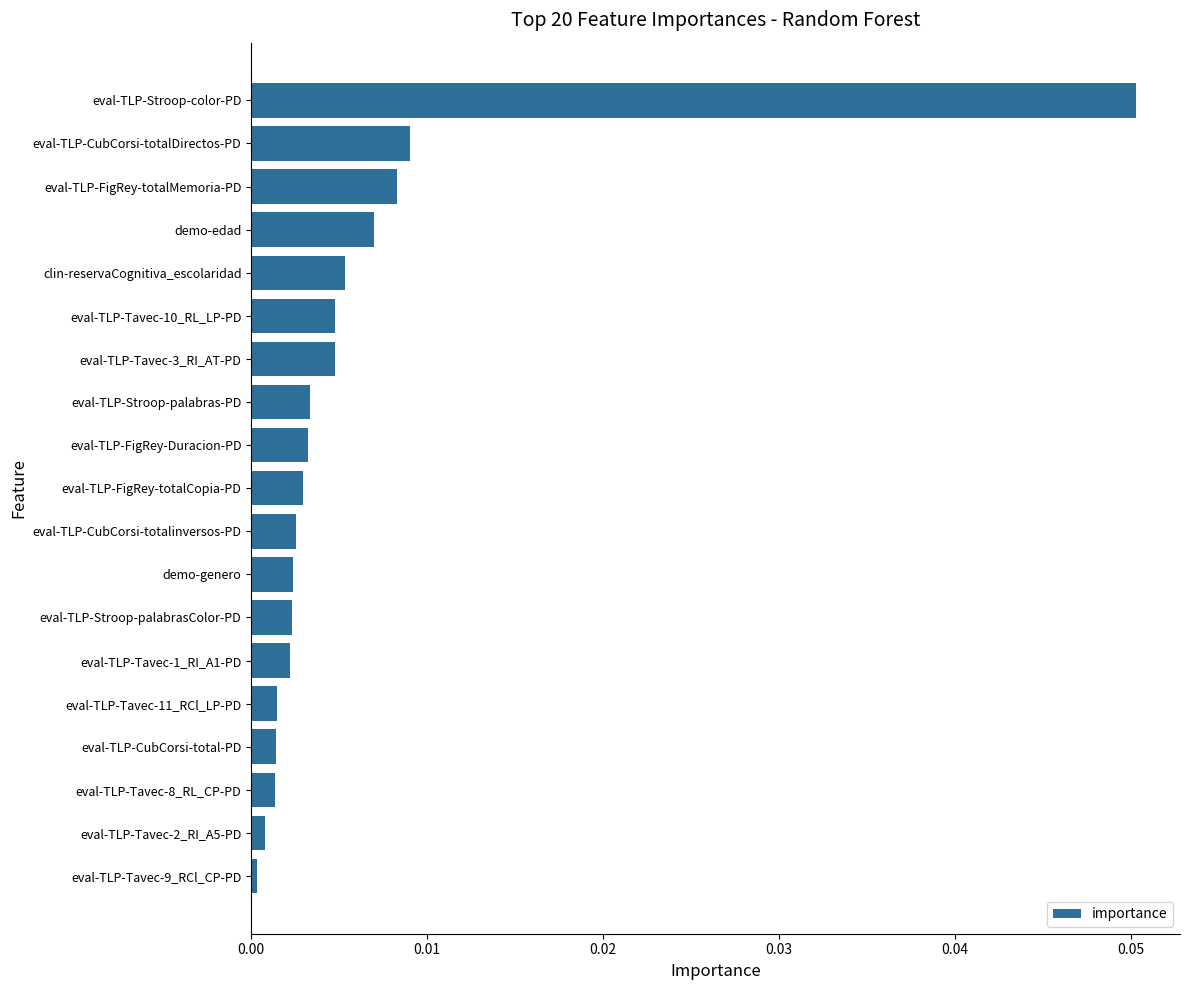

Which has a higher value, eval-TLP-Tavec-11_RCl_LP-PD or eval-TLP-FigRey-totalCopia-PD?

eval-TLP-FigRey-totalCopia-PD